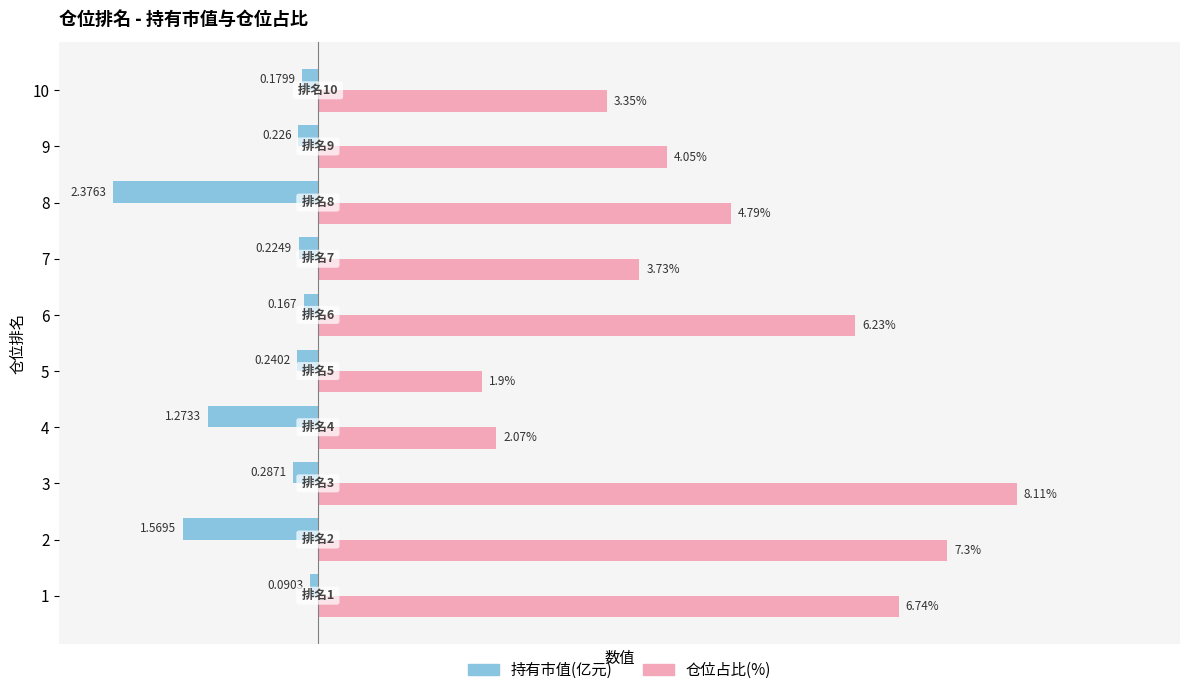

Which series has the largest total across all categories?

仓位占比(%)